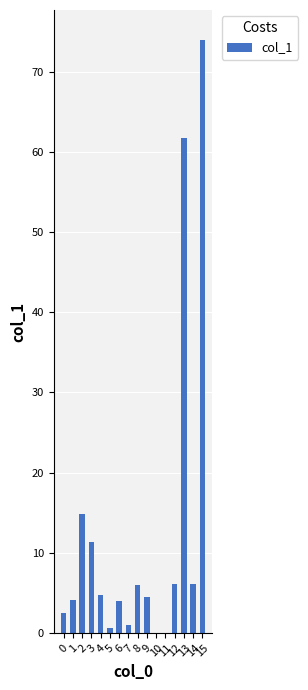

Reading right to left, what are all the values shown in this chart?

74.0	6.0	61.7	6.1	0.0	0.0	4.5	6.0	1.0	4.0	0.6	4.7	11.4	14.9	4.1	2.5